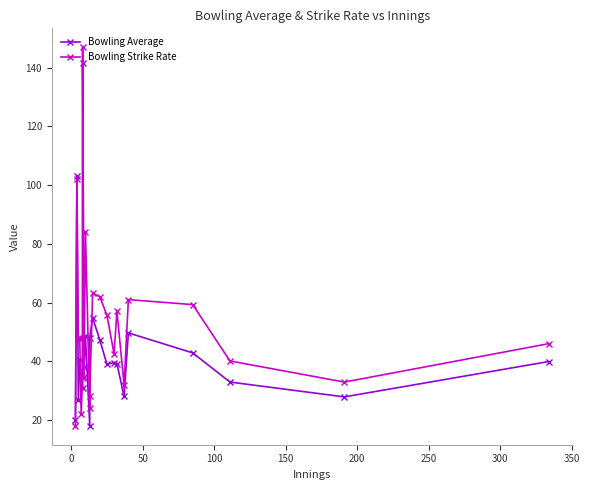

What is the difference between the second highest and minimum values in the Bowling Average series?

85.0